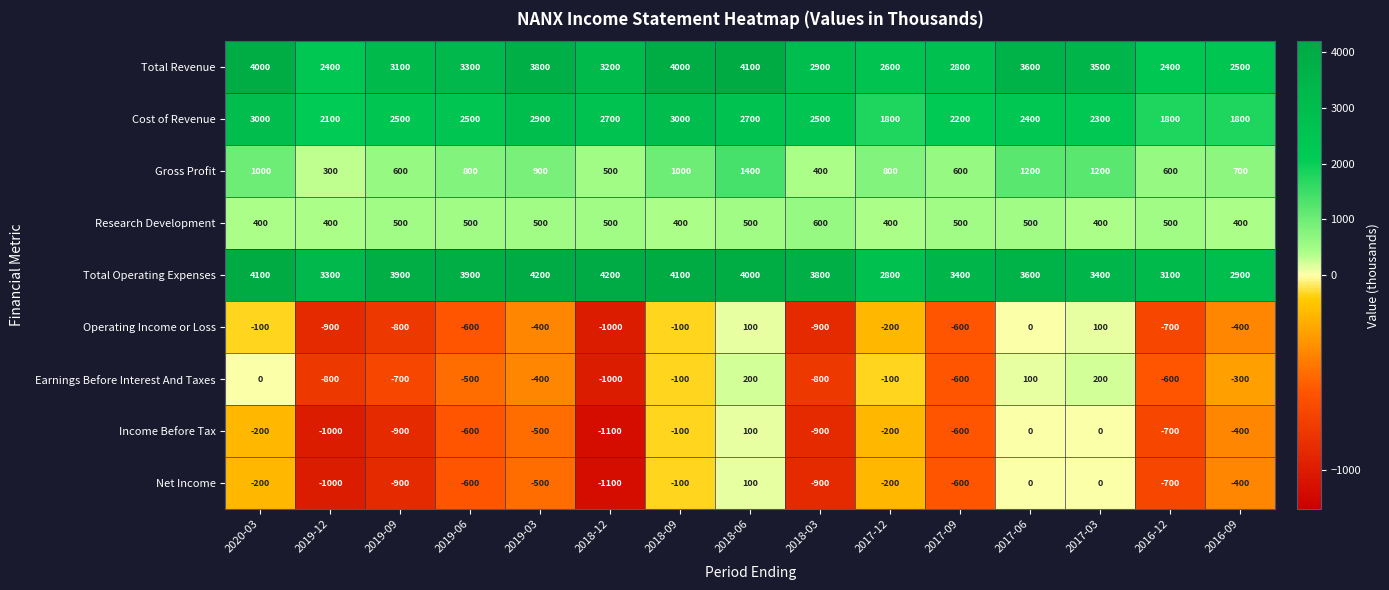

At which label is Income Before Tax closest to -500?

2019-03